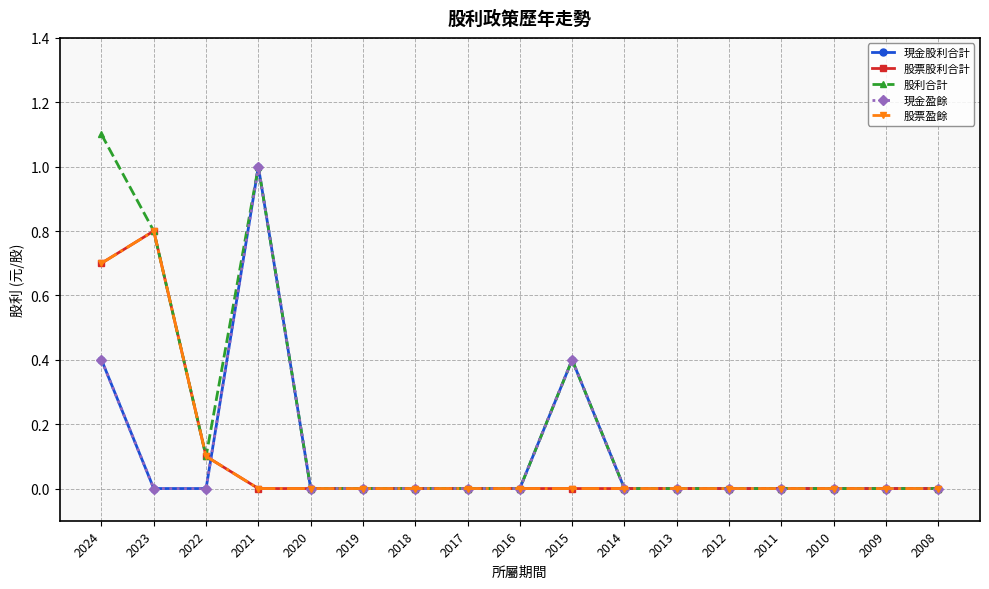

Which series has the widest spread of values?

股利合計